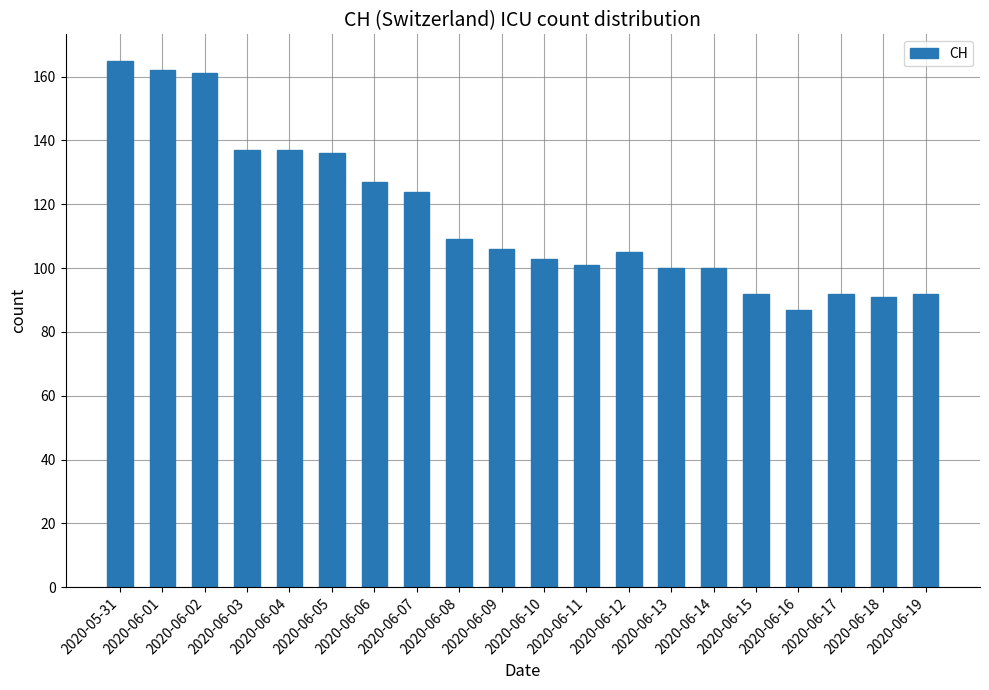

What is the difference between the values at 2020-06-17 and 2020-06-13?

8